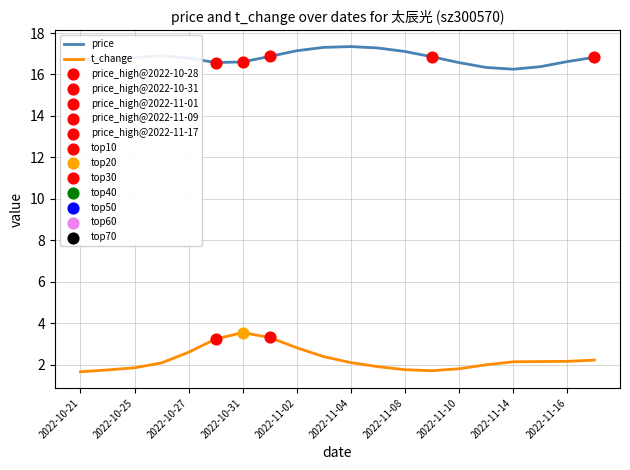

What is the maximum value for price?

17.3